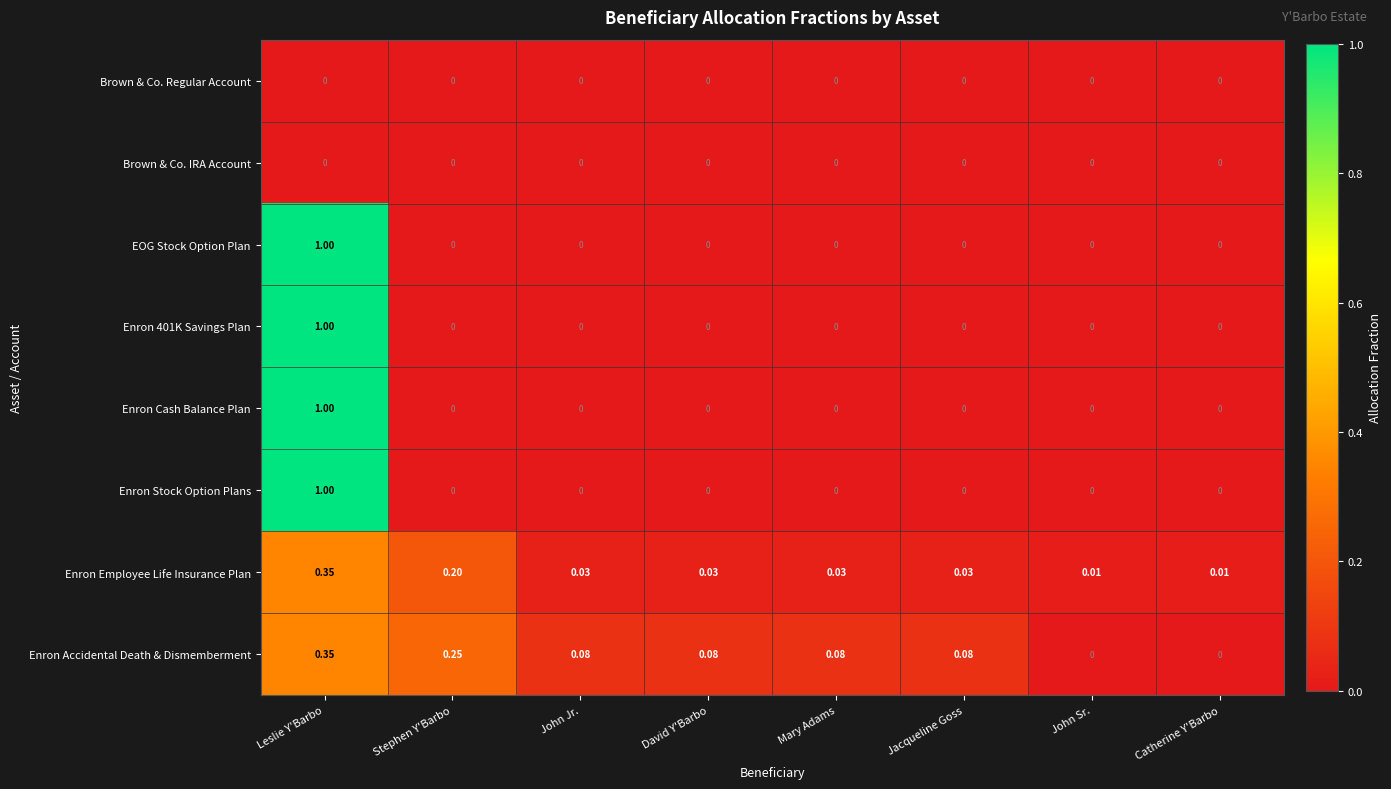

How many categories are shown in the chart?

8